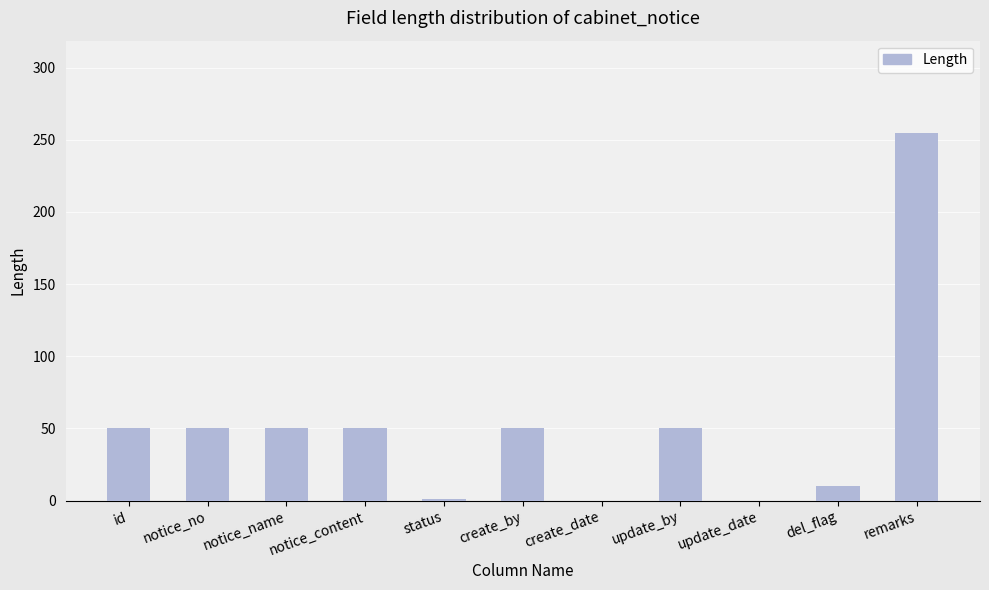

Which label corresponds to the largest value in the chart?

remarks